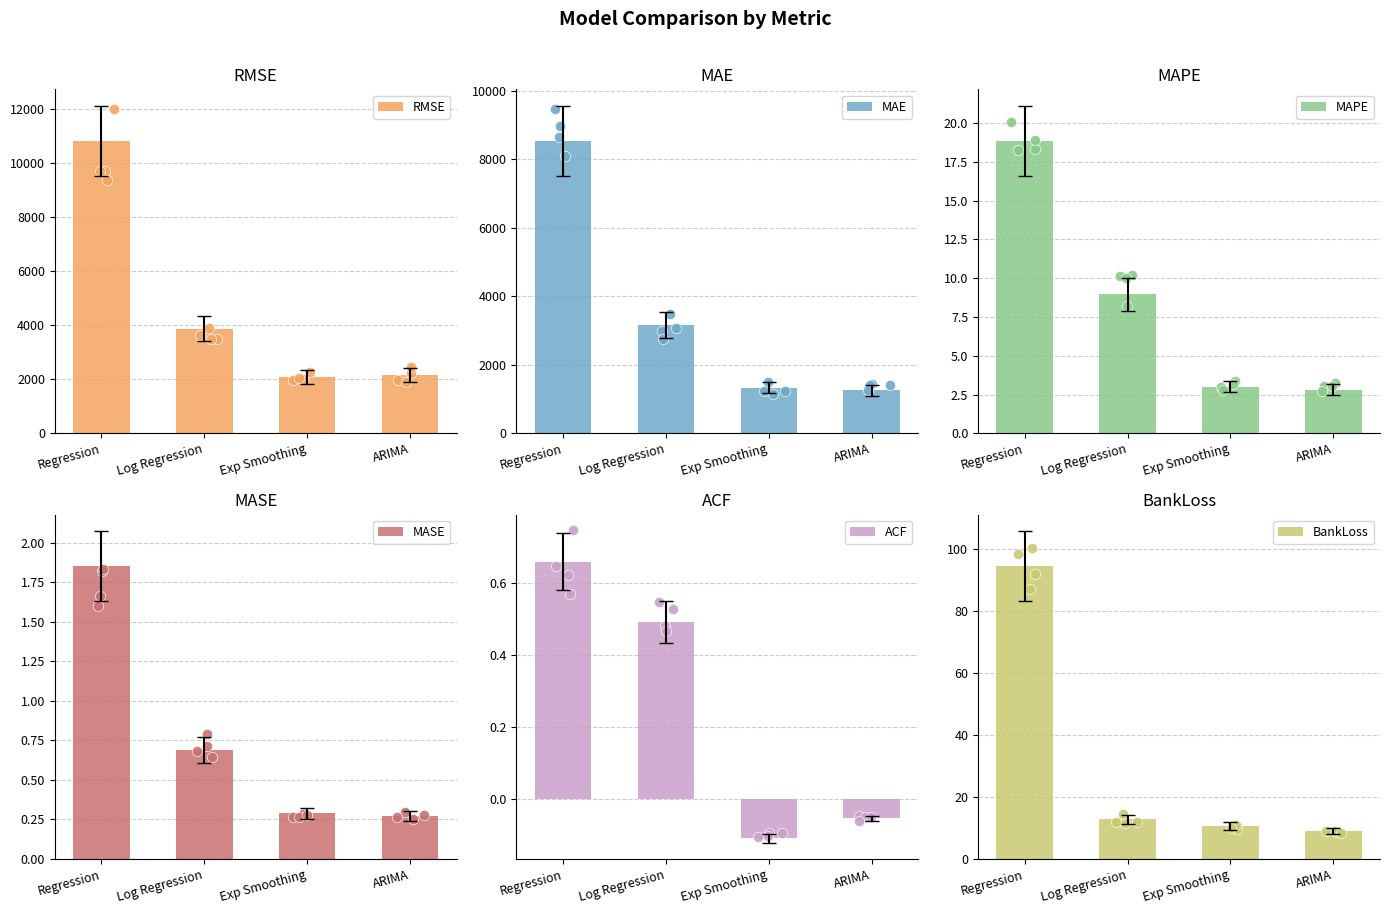

Is the value of ACF at Regression greater than the value of RMSE at Log Regression?

No